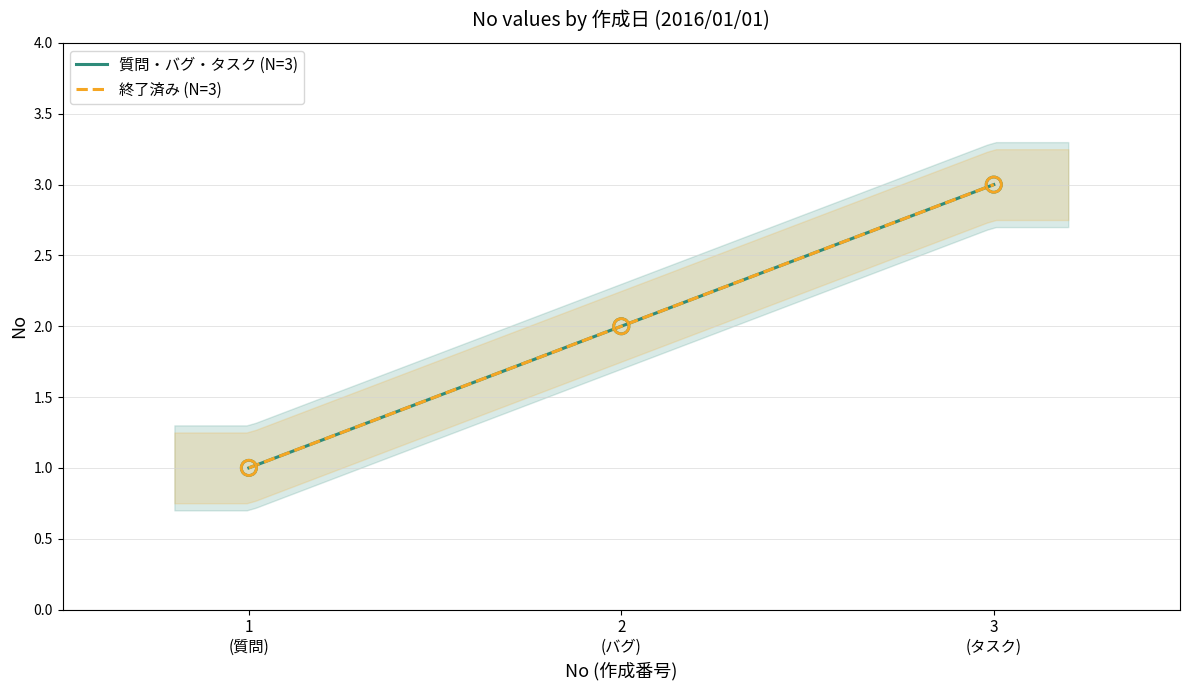

At how many categories does at least one series exceed 1?

2